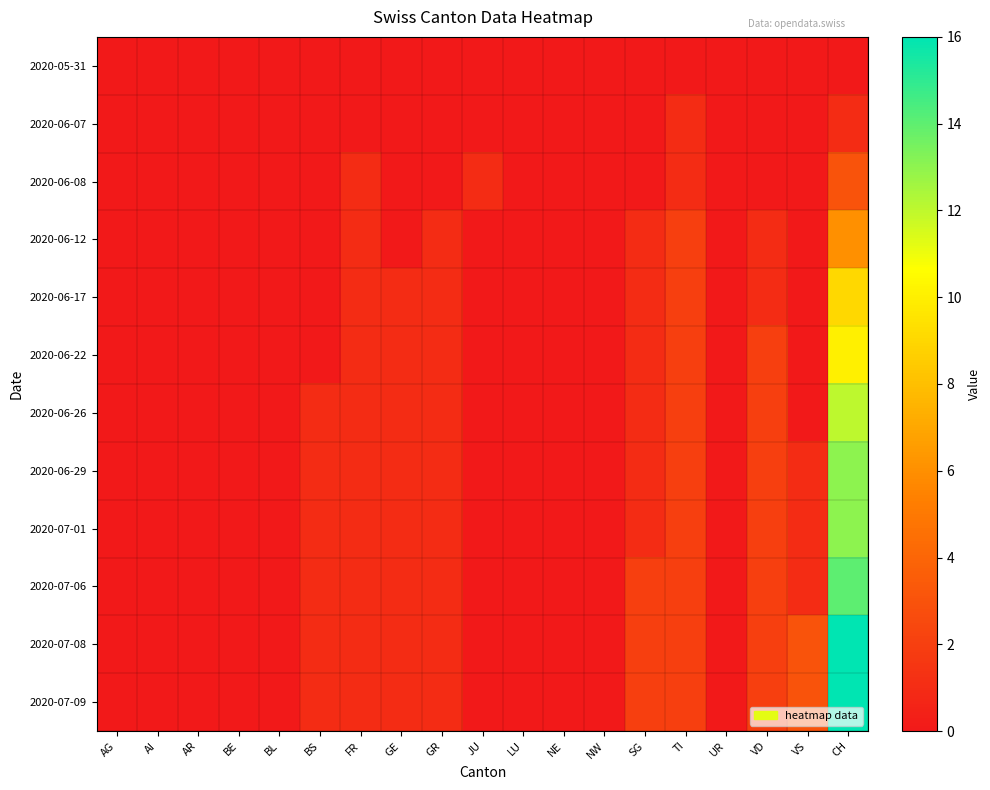

Between NW and CH, which series saw the biggest shift?

2020-07-08